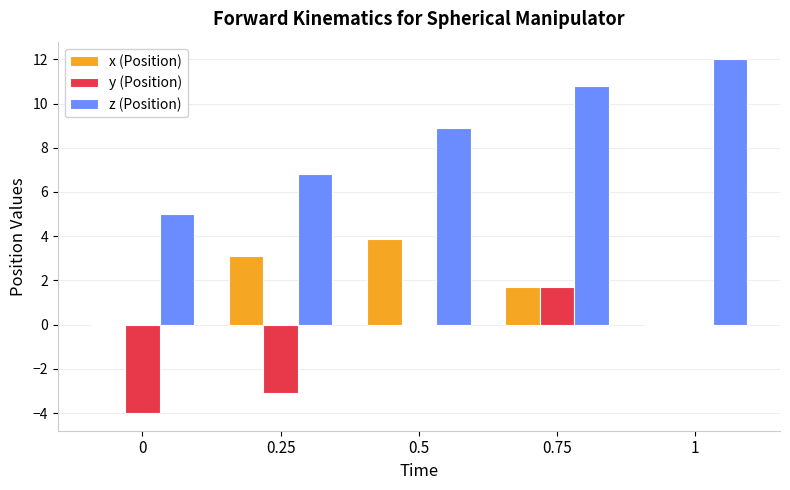

Count the number of categories in the chart.

5